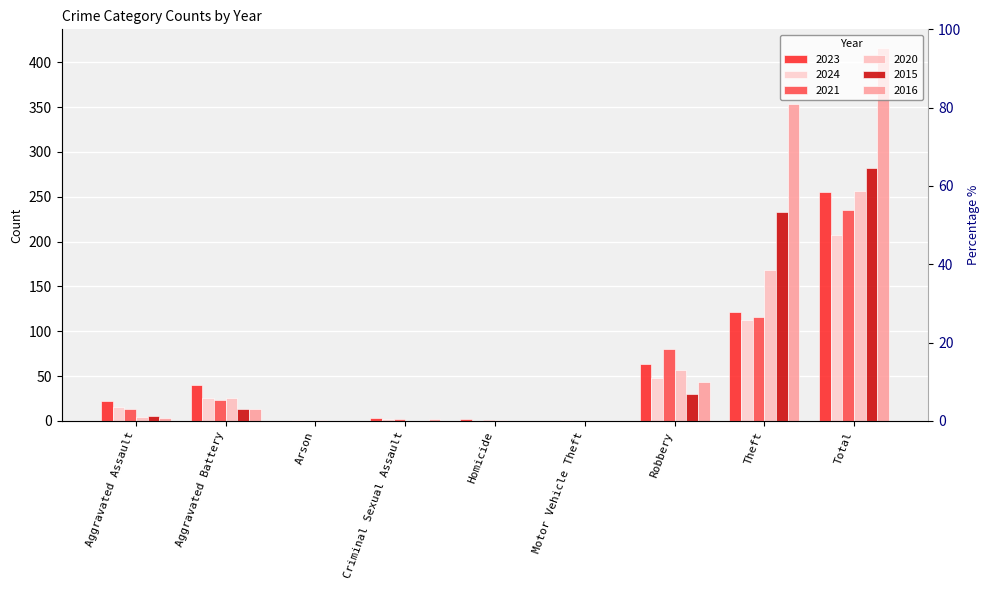

What is the greatest value displayed?

416